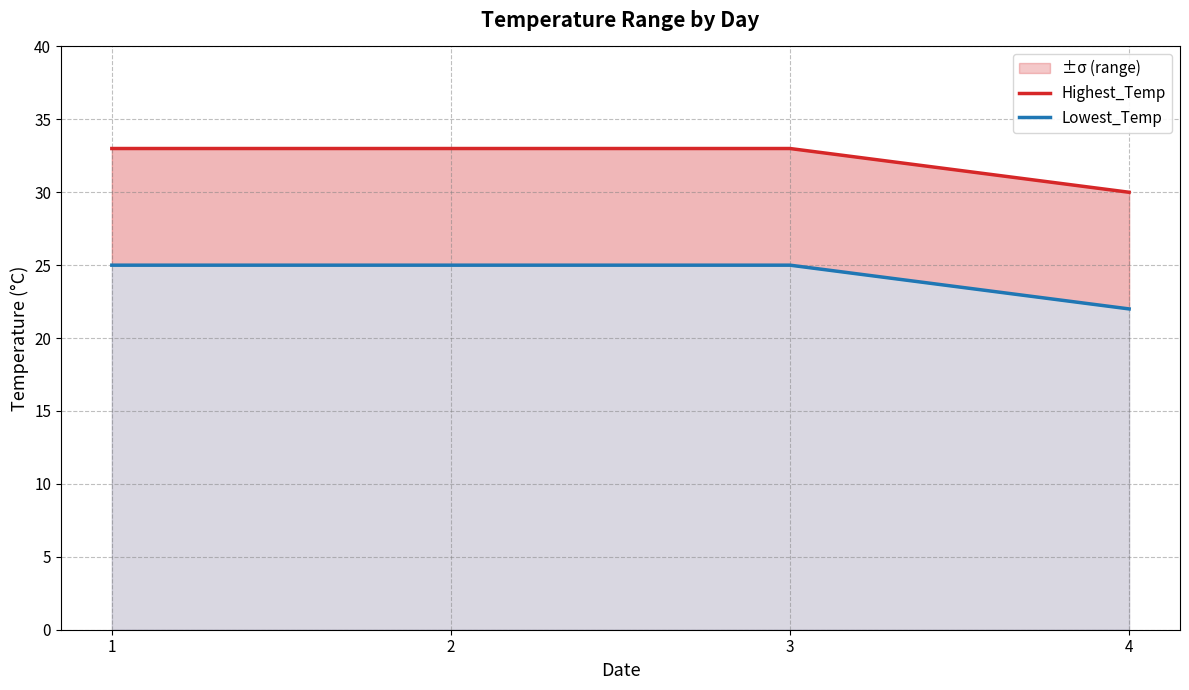

True or false: Lowest_Temp and Highest_Temp intersect in this chart.

False